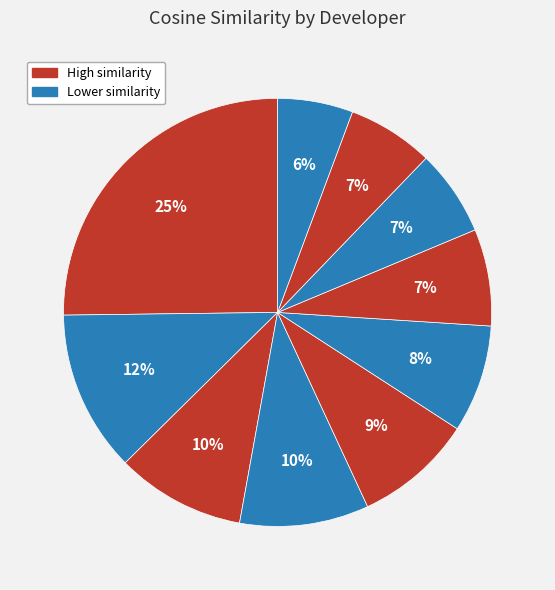

Count the number of slices in the pie.

10